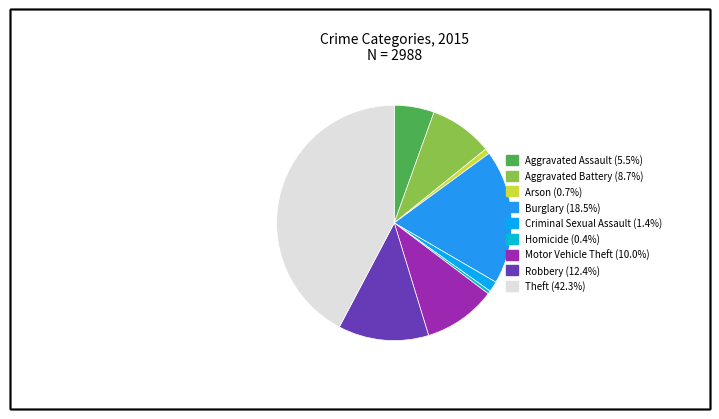

True or false: Burglary accounts for 18% of the total.

True